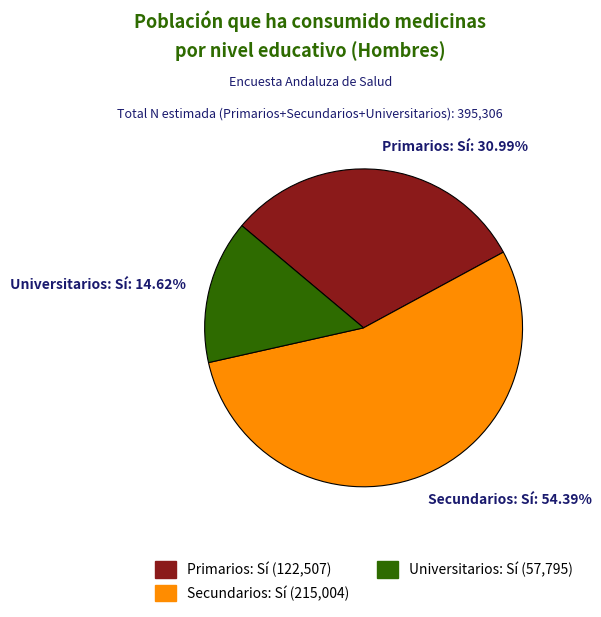

Do Primarios: Sí and Secundarios: Sí together represent more than half of the pie?

Yes